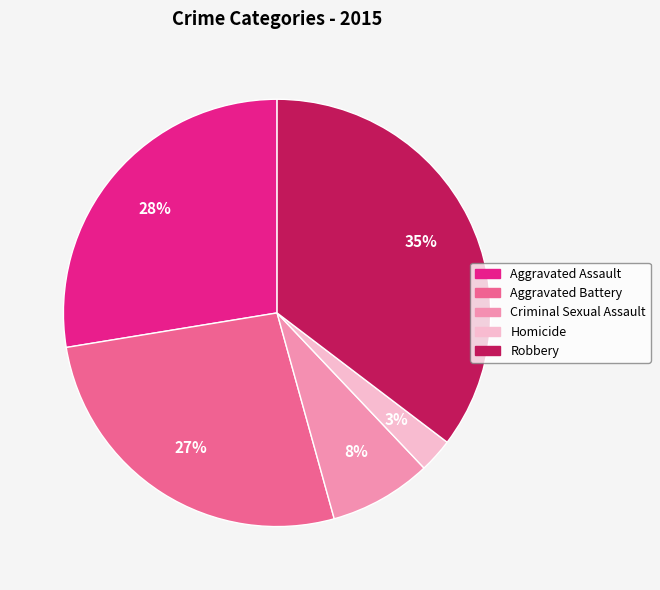

Rank the categories by value from highest to lowest.

Robbery, Aggravated Assault, Aggravated Battery, Criminal Sexual Assault, Homicide